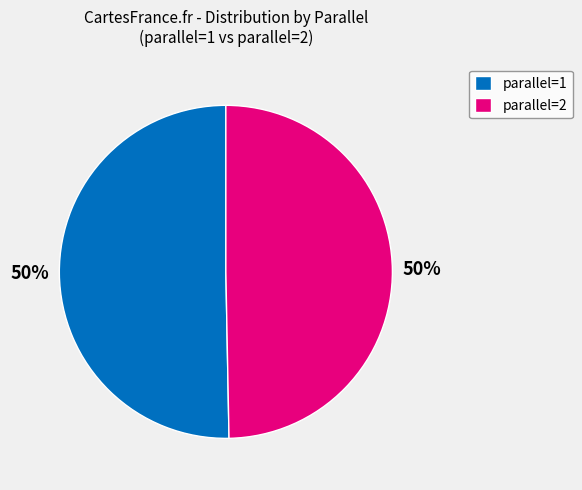

What percentage is the parallel=2 slice, to the nearest percent?

50%